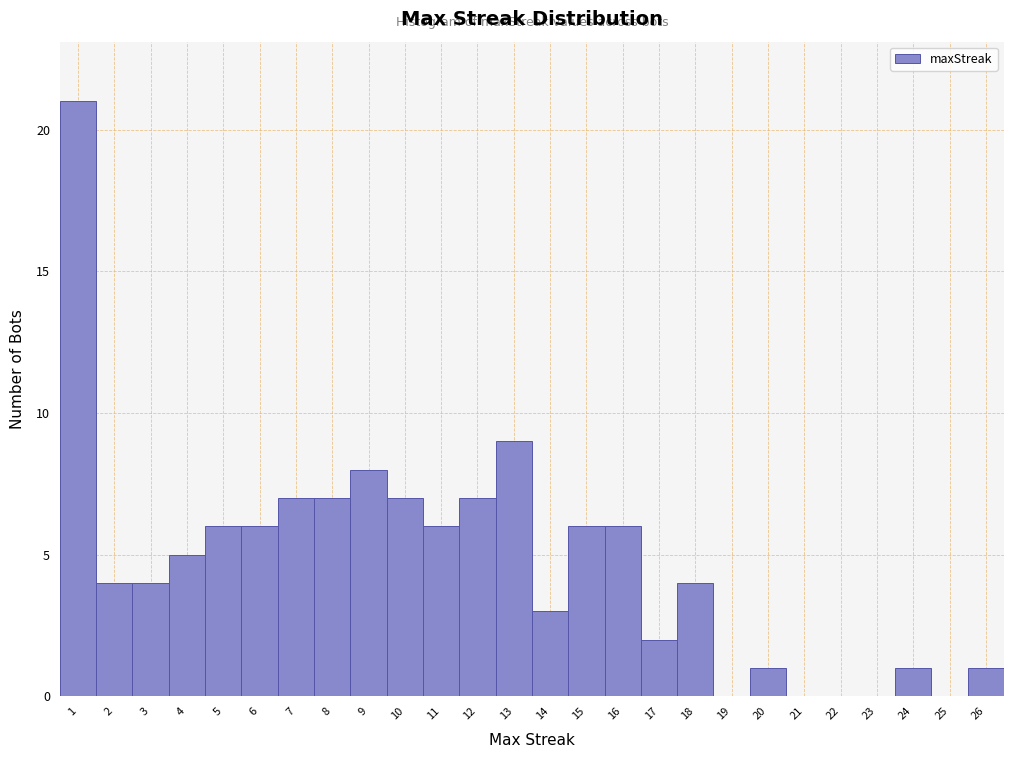

Reading left to right, what are all the values shown in this chart?

1=21	2=4	3=4	4=5	5=6	6=6	7=7	8=7	9=8	10=7	11=6	12=7	13=9	14=3	15=6	16=6	17=2	18=4	19=0	20=1	21=0	22=0	23=0	24=1	25=0	26=1